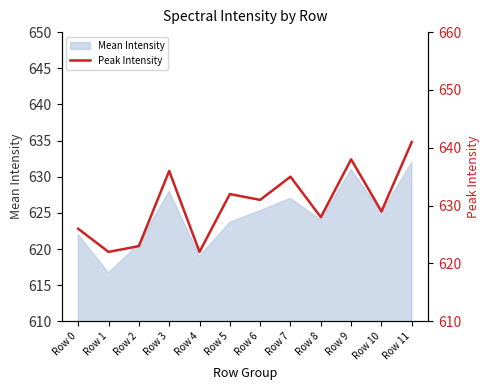

How many values exceed 631?

5